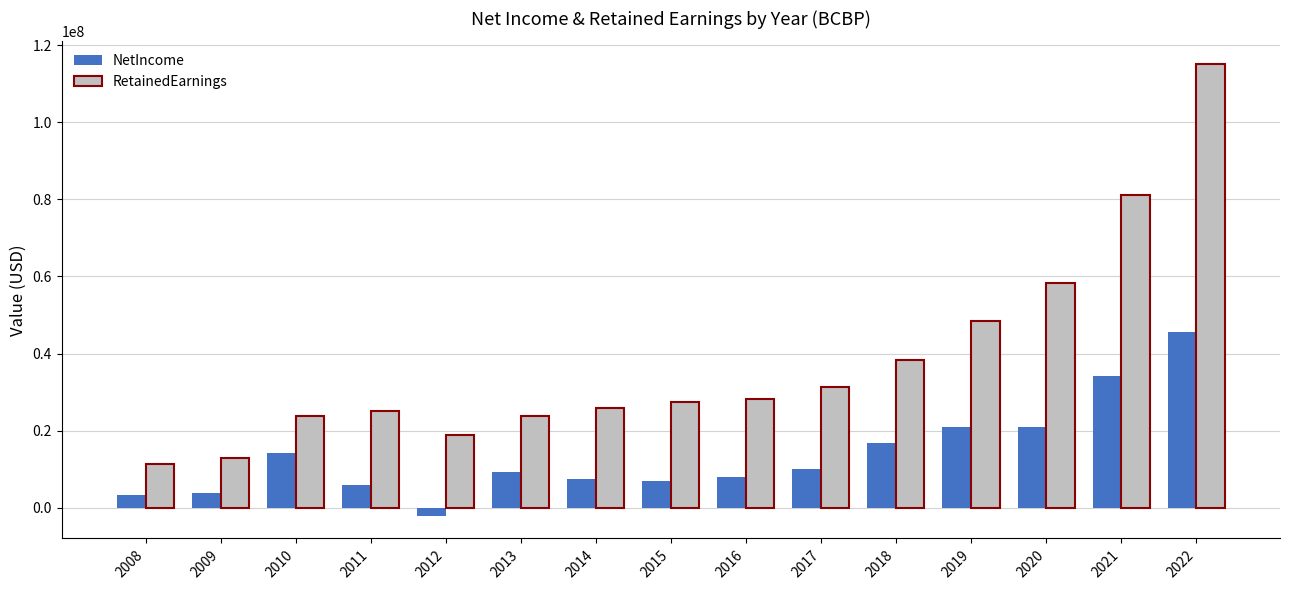

What are all the series names shown in the legend?

NetIncome, RetainedEarnings